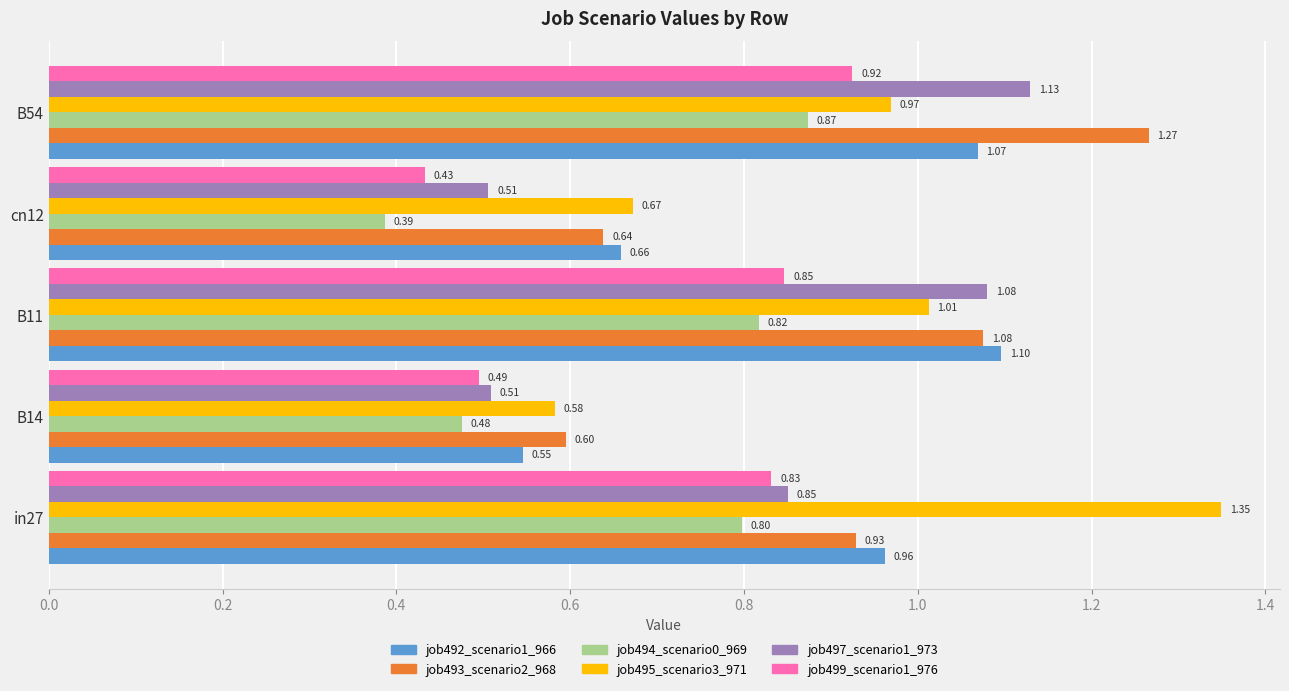

Which series has the largest range (max minus min)?

job495_scenario3_971